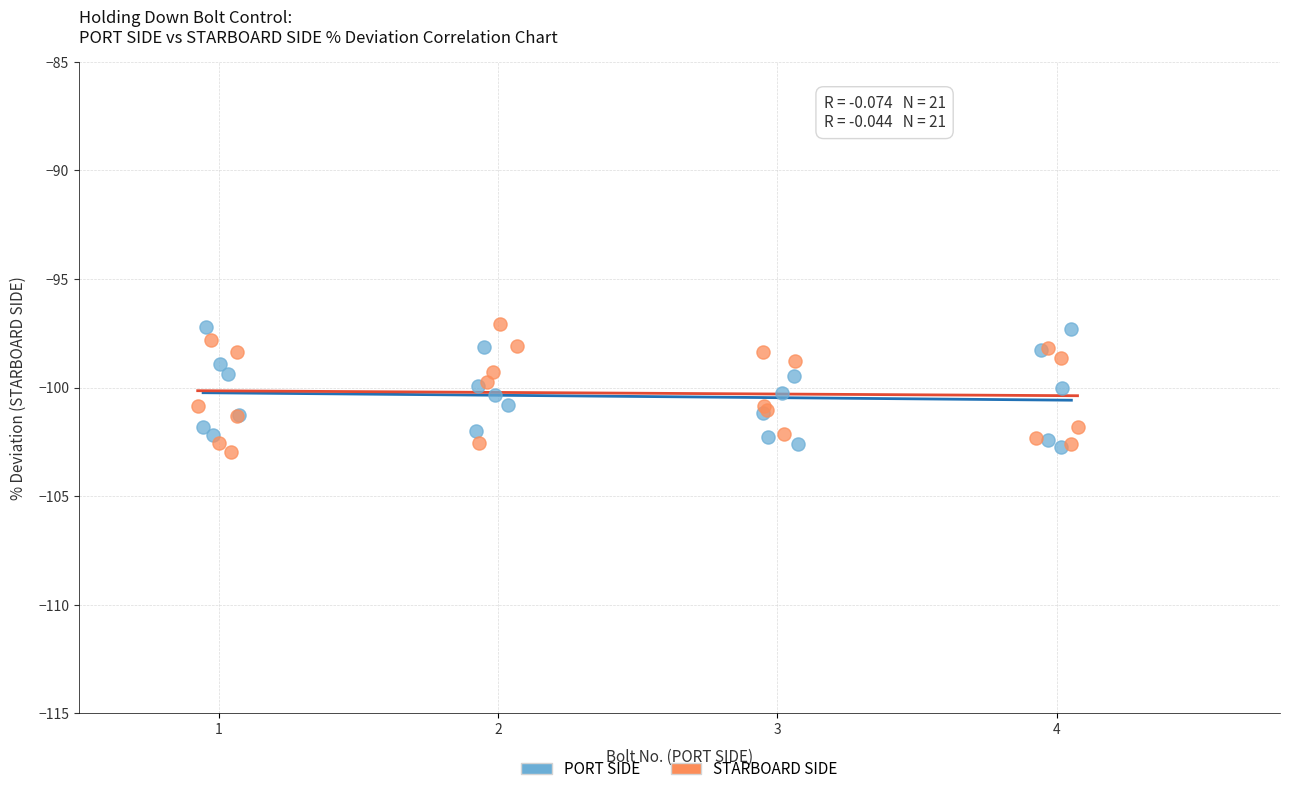

Which series reaches the minimum Y coordinate?

STARBOARD SIDE